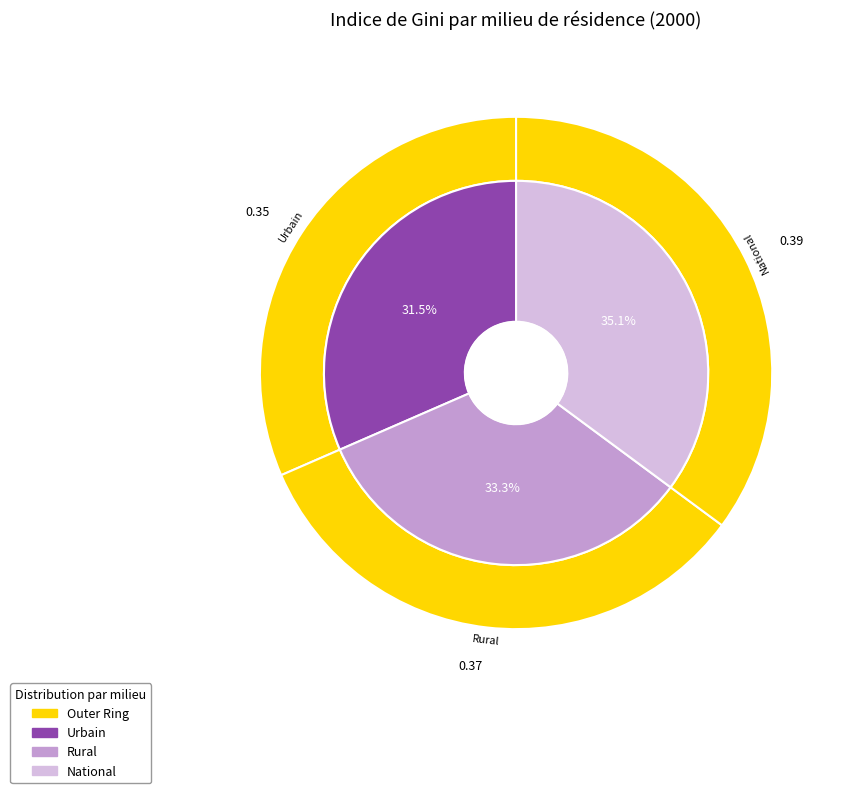

Count the number of slices in the pie.

3